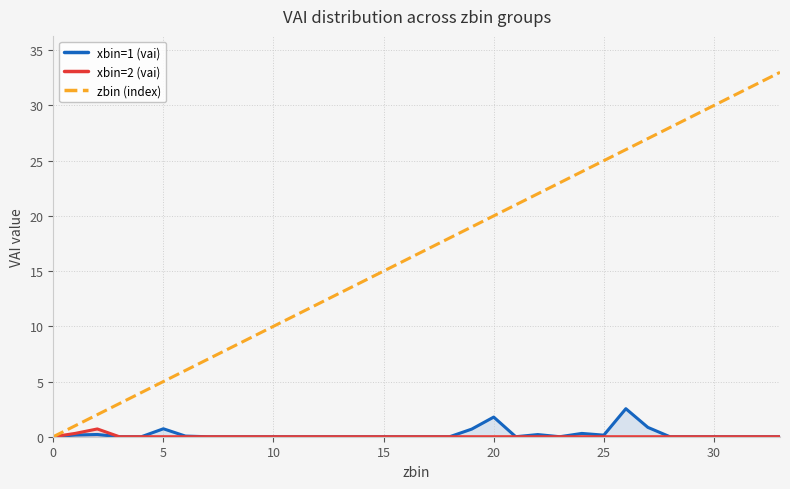

The value of xbin=1 (vai) at 20 is 1.8. True or false?

True